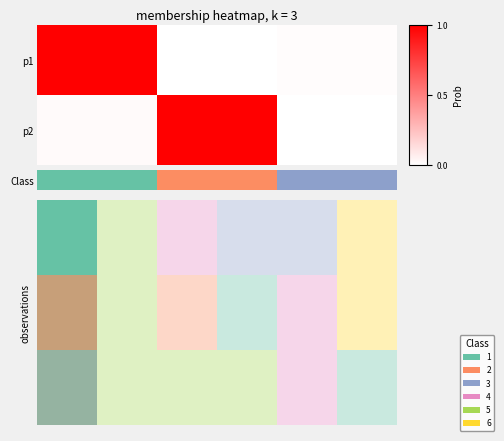

What is the difference between the highest and lowest values at 5?

5